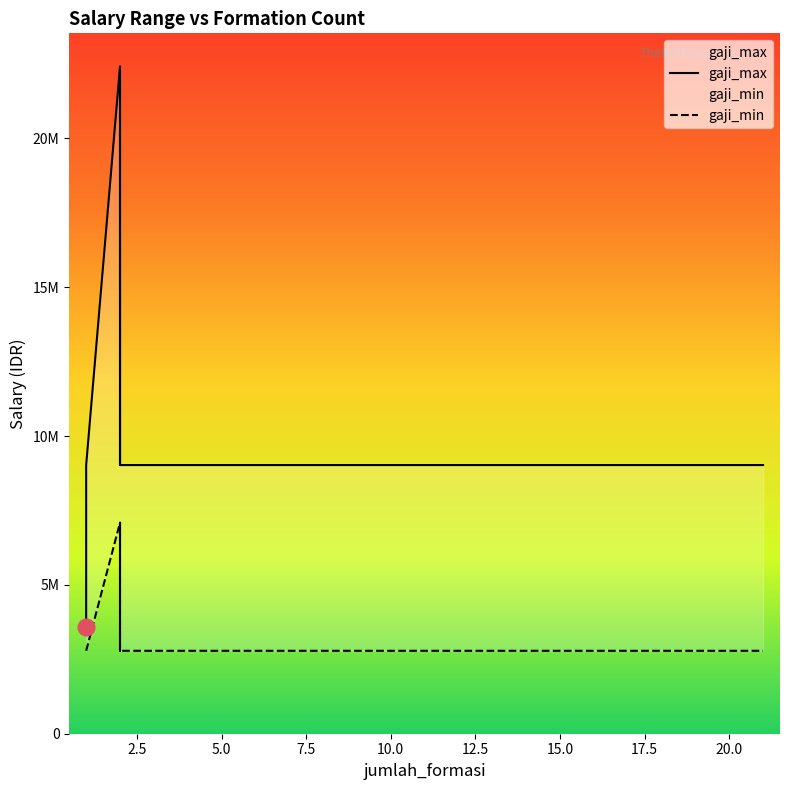

What is the minimum value shown in the chart?

2785700